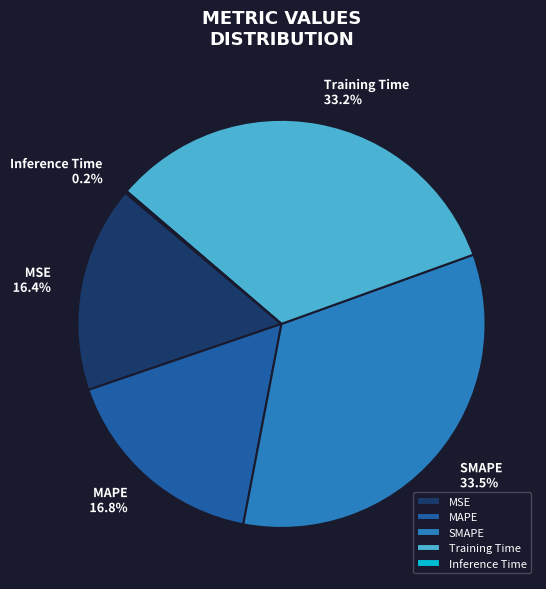

What percentage is NOT represented by SMAPE?

66.5%